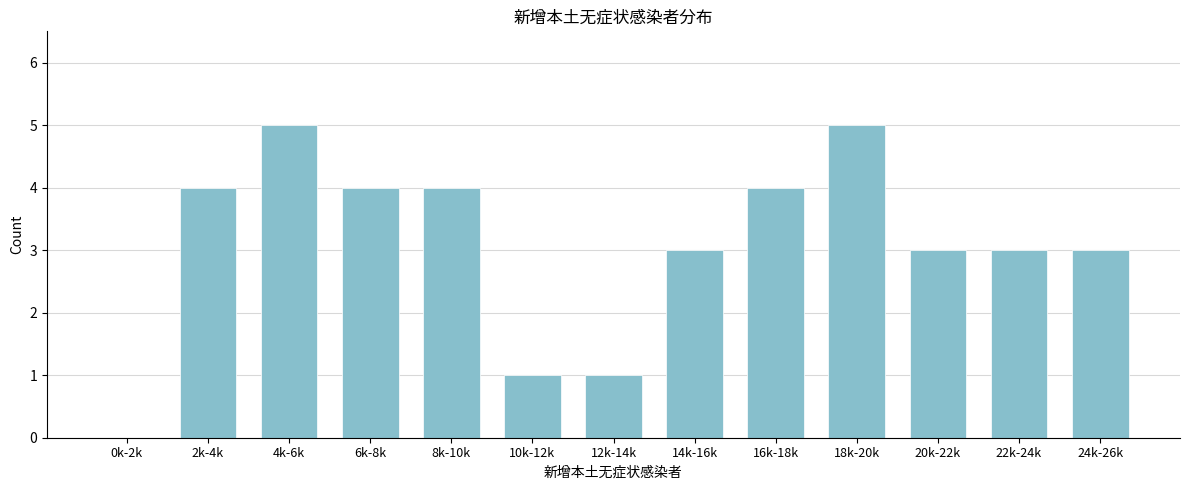

Reading right to left, what are all the values shown in this chart?

24k-26k=3	22k-24k=3	20k-22k=3	18k-20k=5	16k-18k=4	14k-16k=3	12k-14k=1	10k-12k=1	8k-10k=4	6k-8k=4	4k-6k=5	2k-4k=4	0k-2k=0